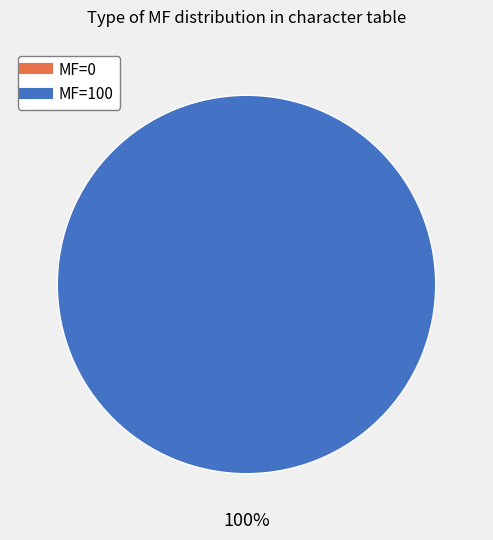

Does any single category account for the majority?

Yes